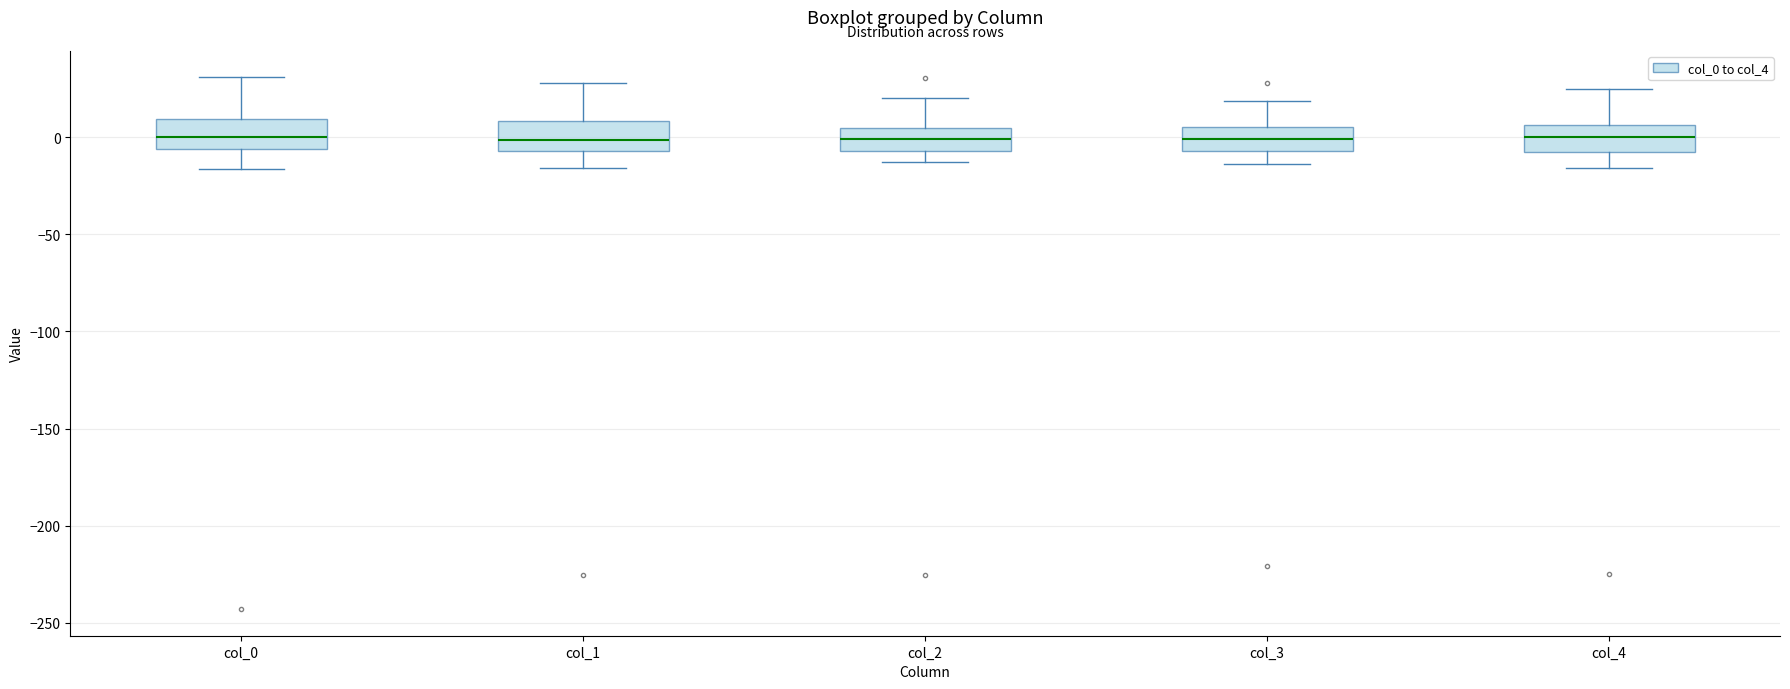

Where does the upper whisker of the box for col_2 end on the y-axis? The values are not printed on the chart, so give them approximately, as read against the axis.

20